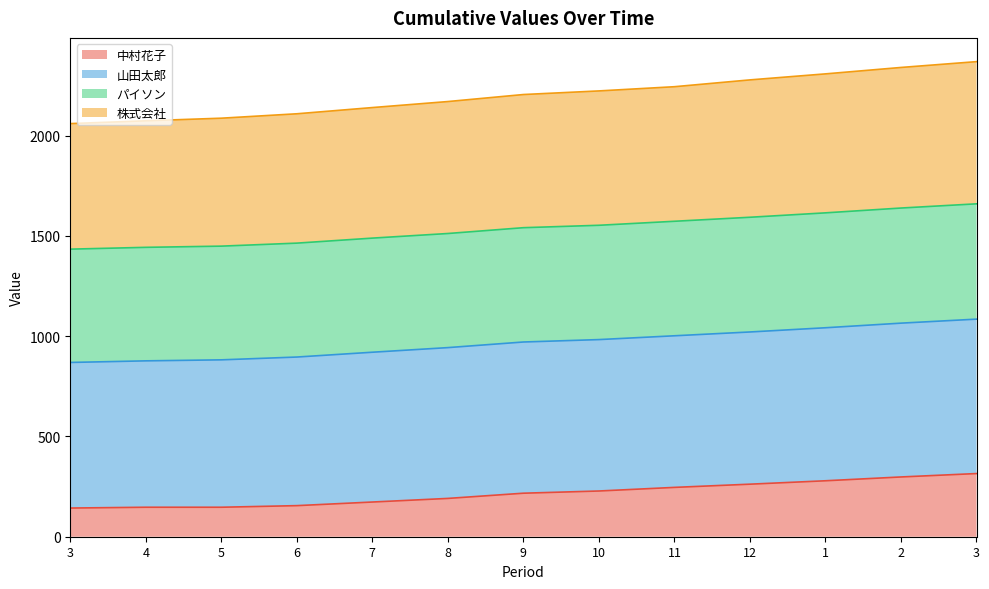

True or false: 株式会社 and 中村花子 cross at least once.

False